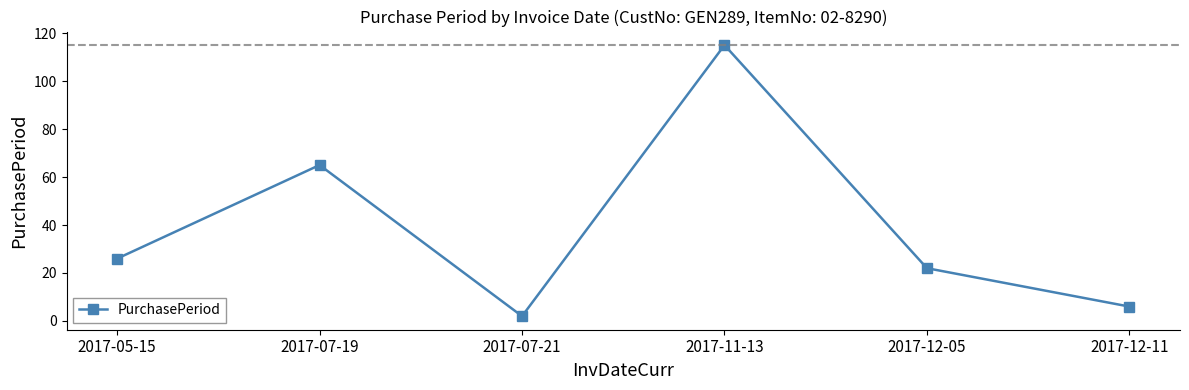

List the labels in order of value, smallest first.

2017-07-21, 2017-12-11, 2017-12-05, 2017-05-15, 2017-07-19, 2017-11-13